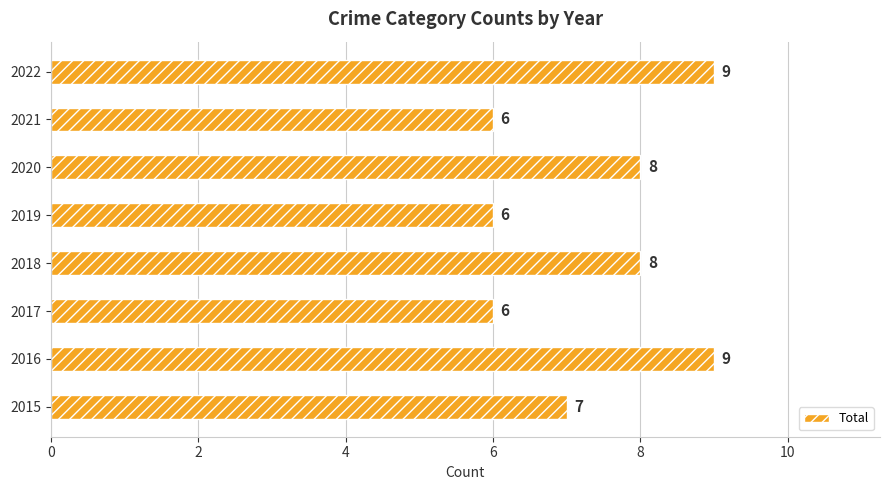

What is the minimum value shown in the chart?

6